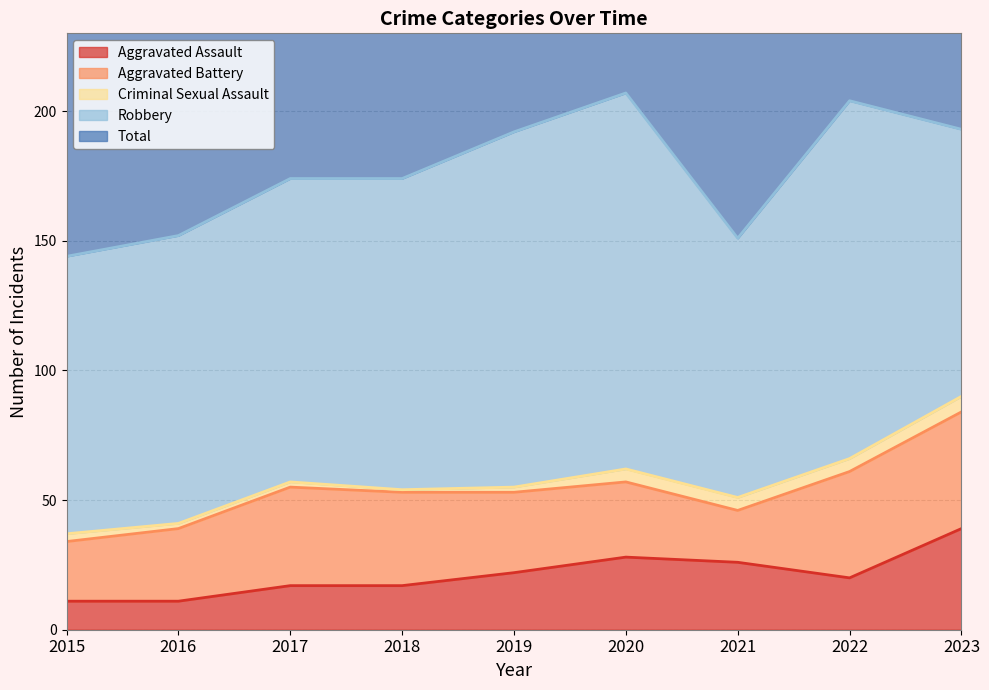

How many values in the Robbery series exceed 117?

4